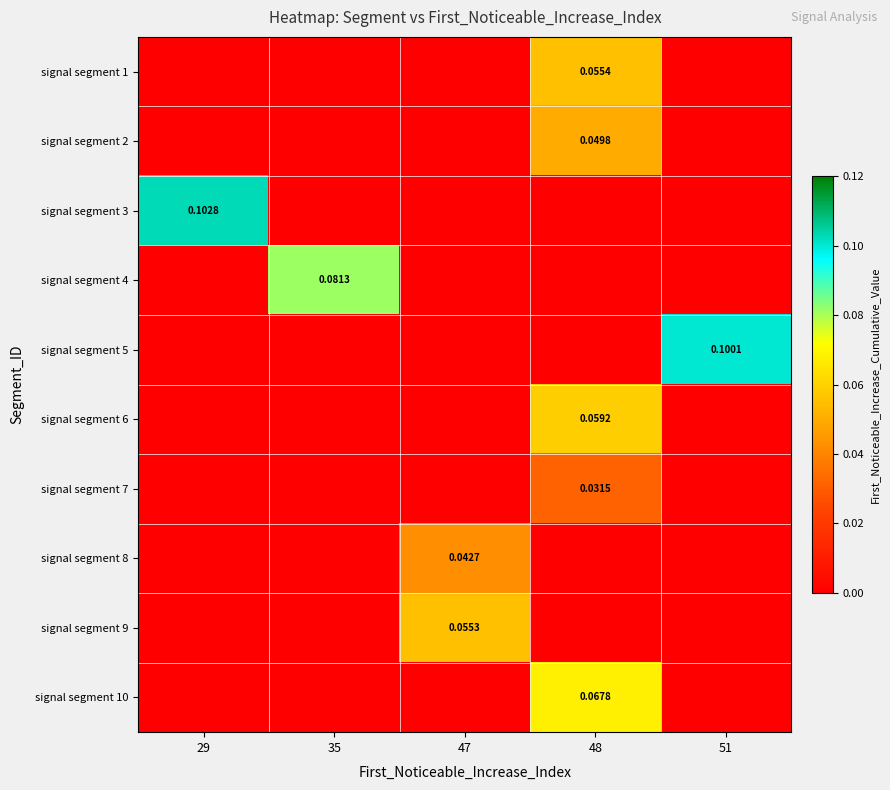

At which category is the sum across all series the highest?

48